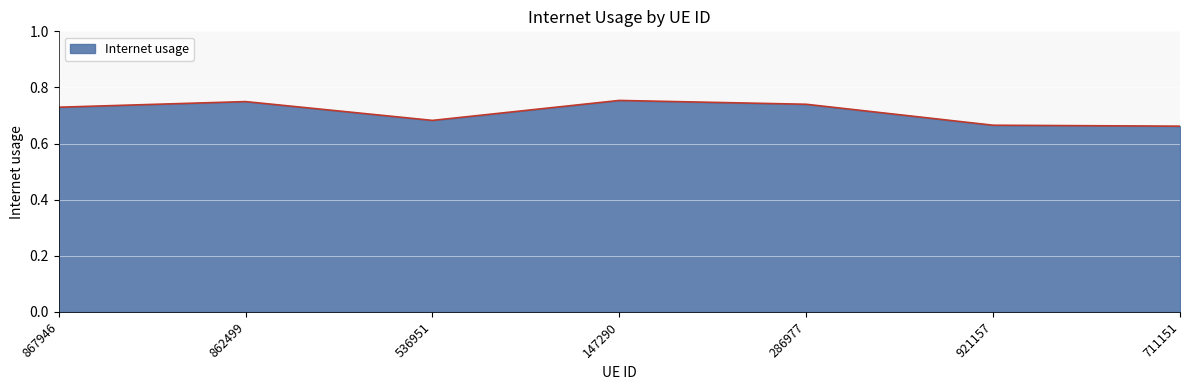

How many values are between 0 and 1?

7